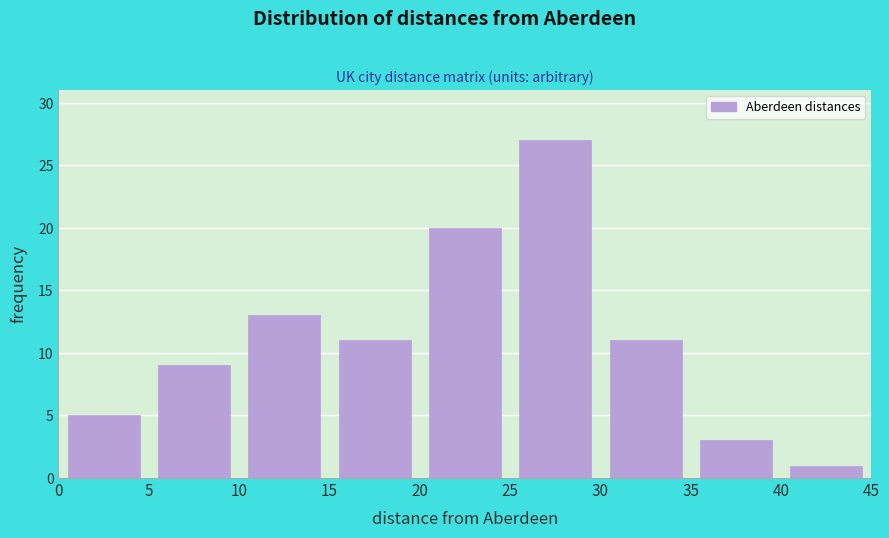

What is the height of the bar covering 15 to 20 on the x-axis? The values are not printed on the chart, so give them approximately, as read against the axis.

11